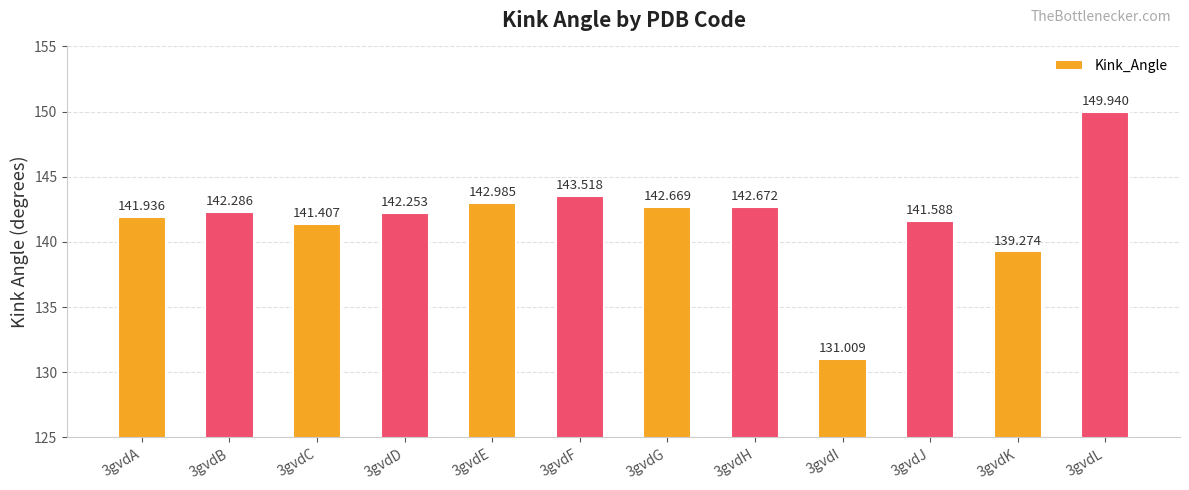

At which label does the data first exceed 142?

3gvdB